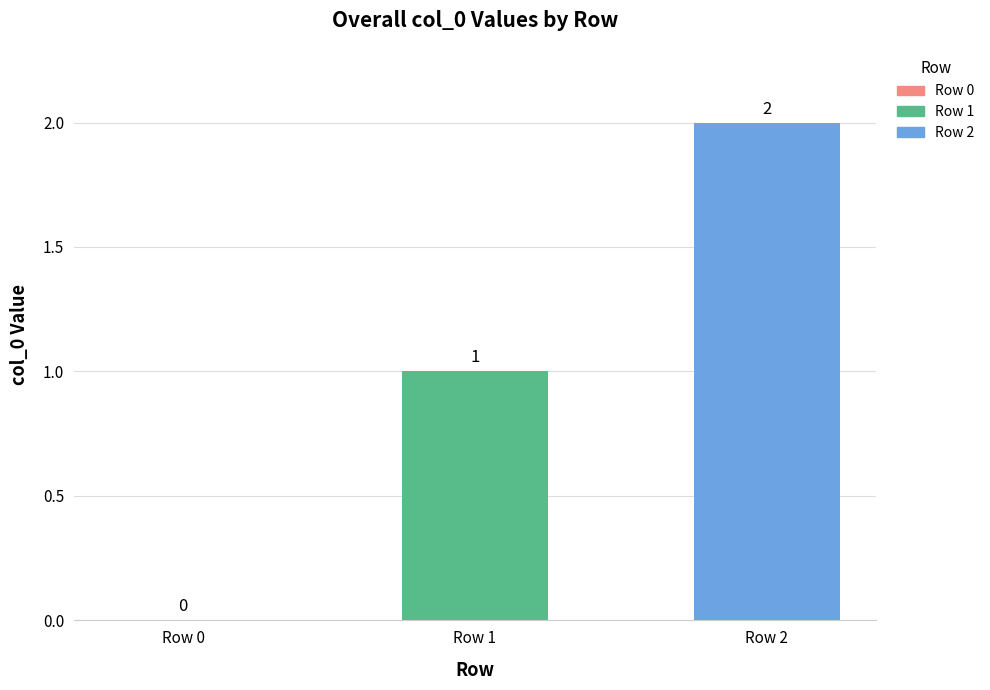

How many series are shown in this chart?

1